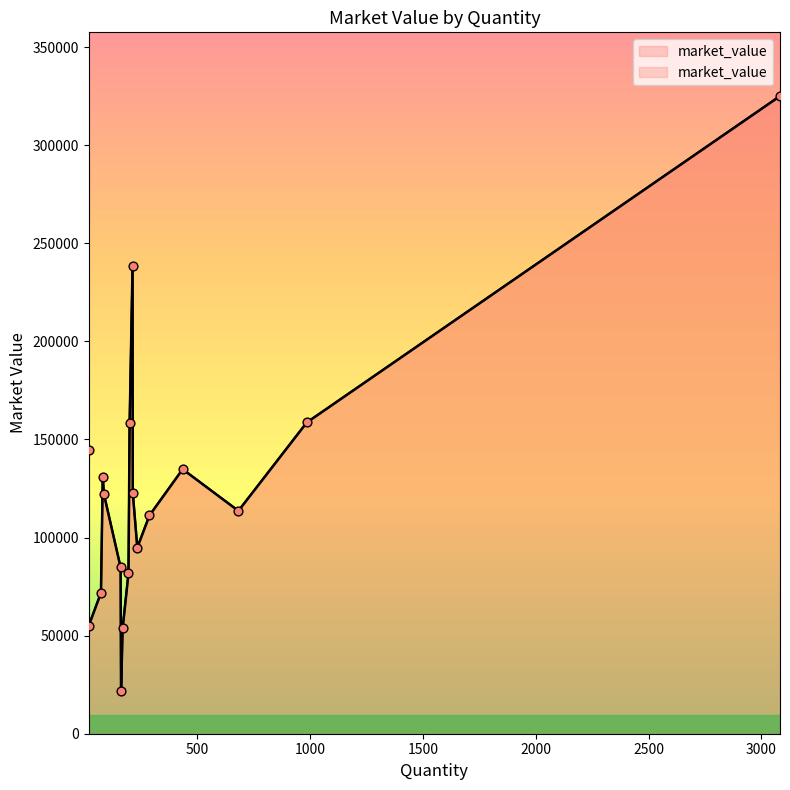

Between RECLTD and PFC, which is larger?

PFC